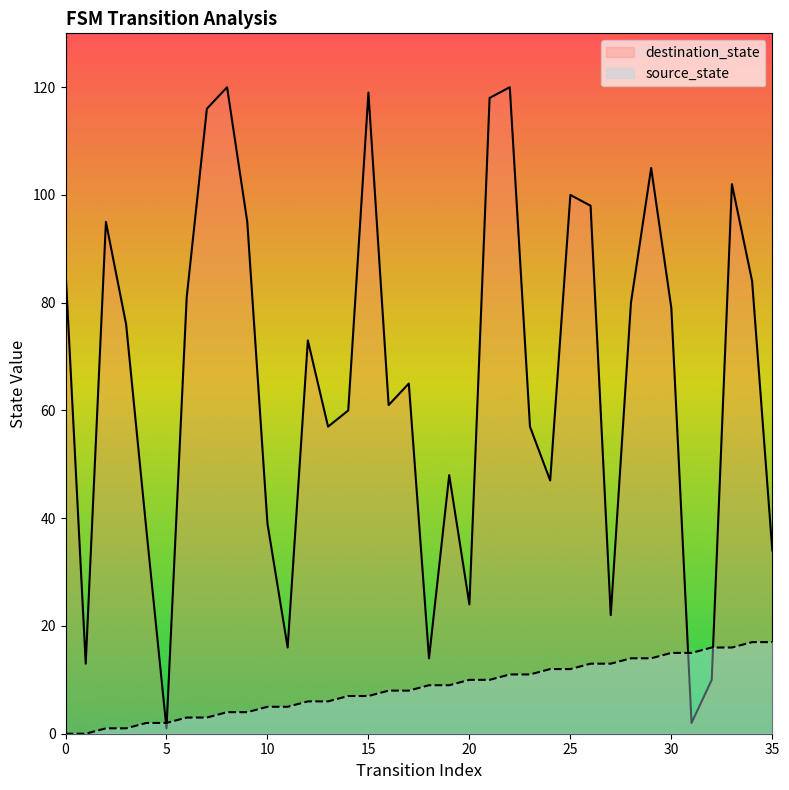

Which category has the highest value across all series?

8